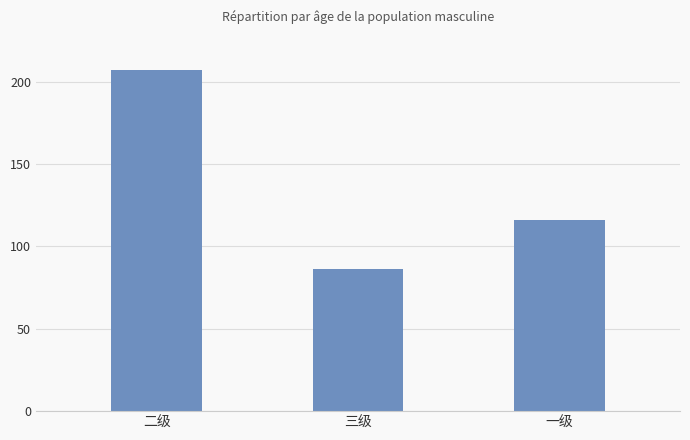

Are the bars horizontal?

No